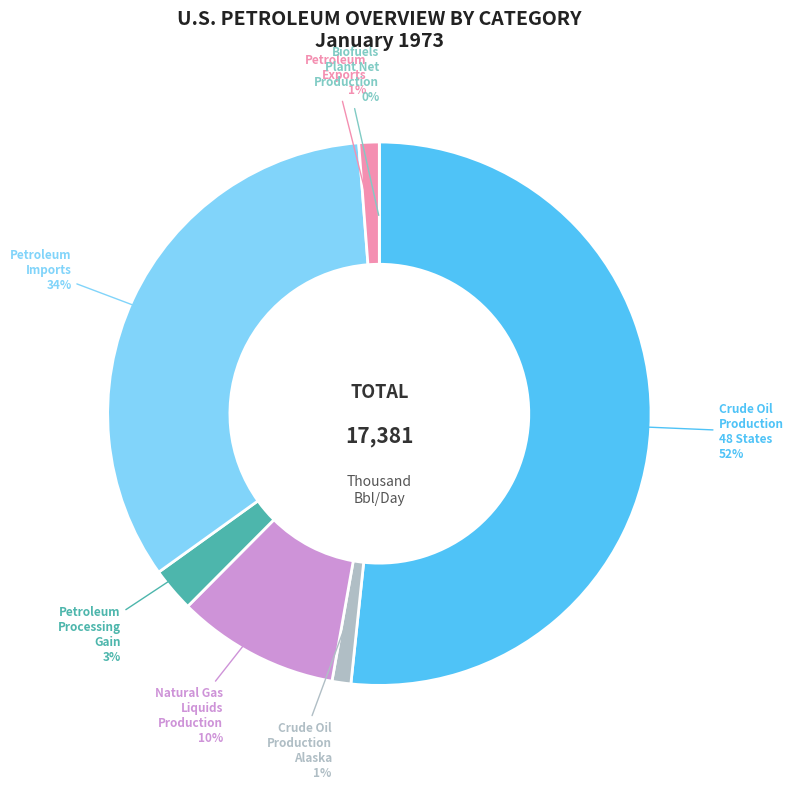

Count the number of slices in the pie.

7